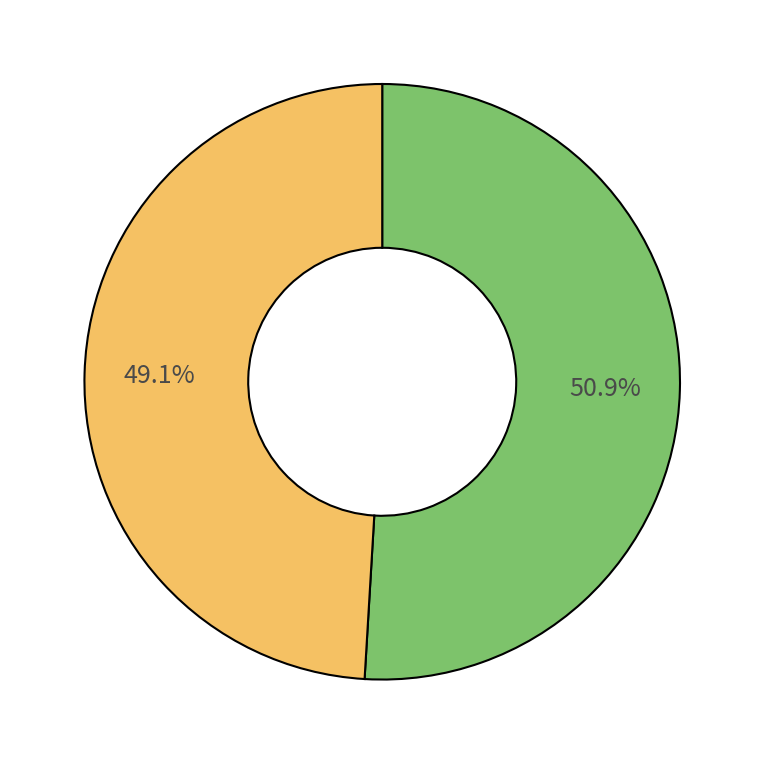

Is there a majority slice in this chart?

Yes